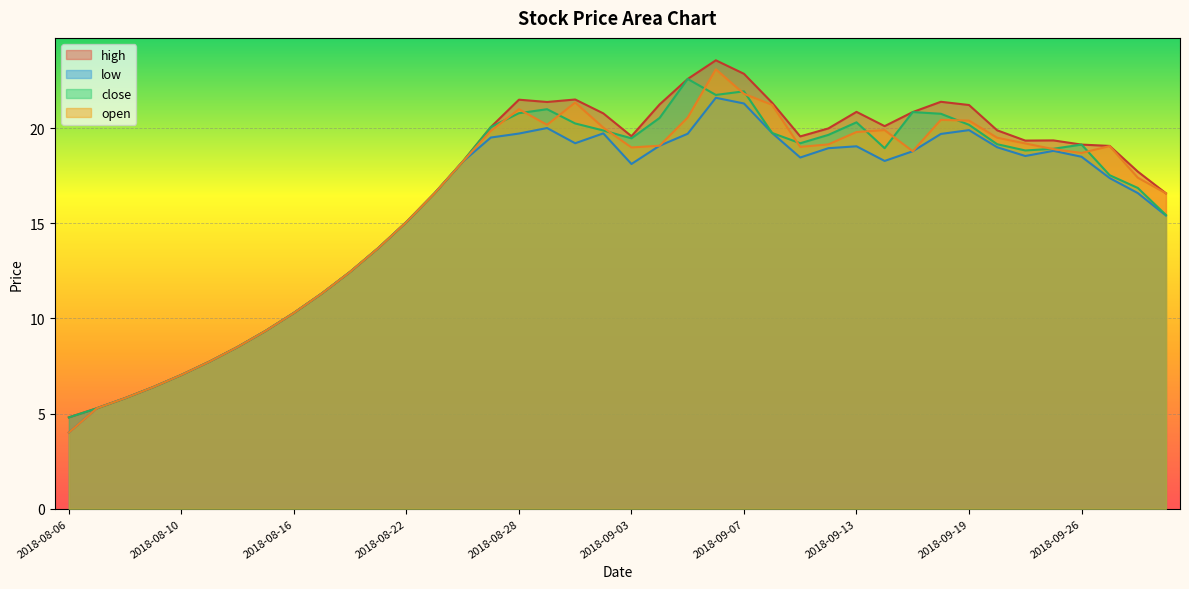

What is the lowest value of the high series?

4.8